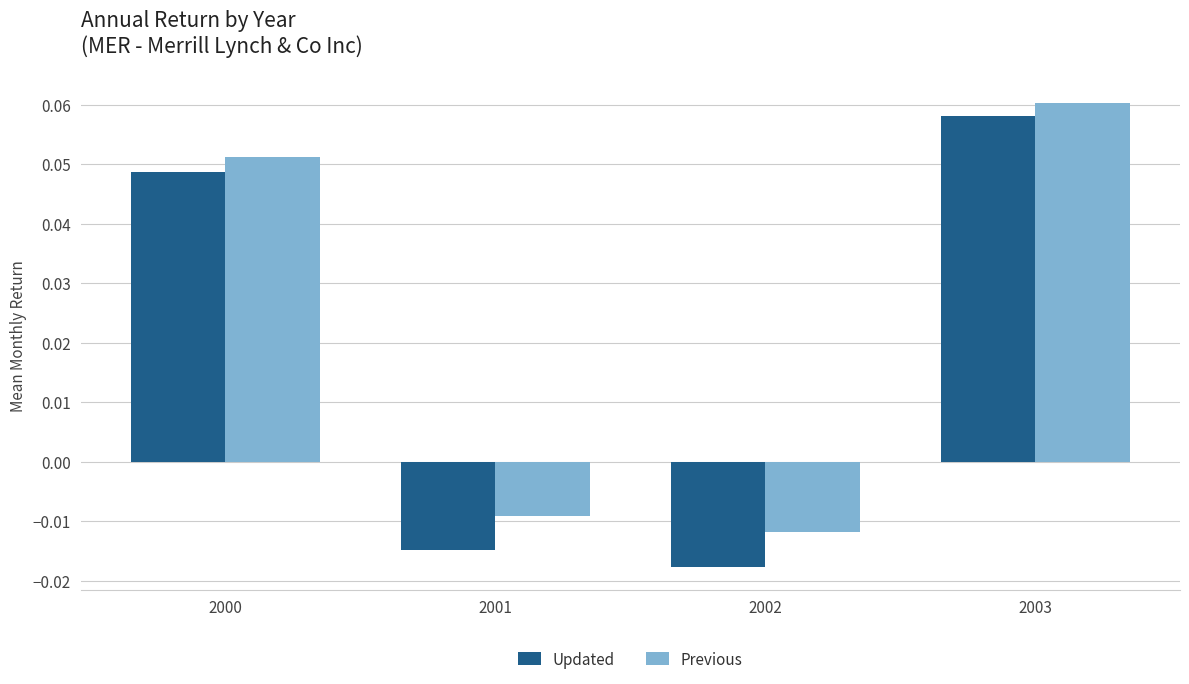

List the labels in order of Updated value, largest first.

2003, 2000, 2001, 2002